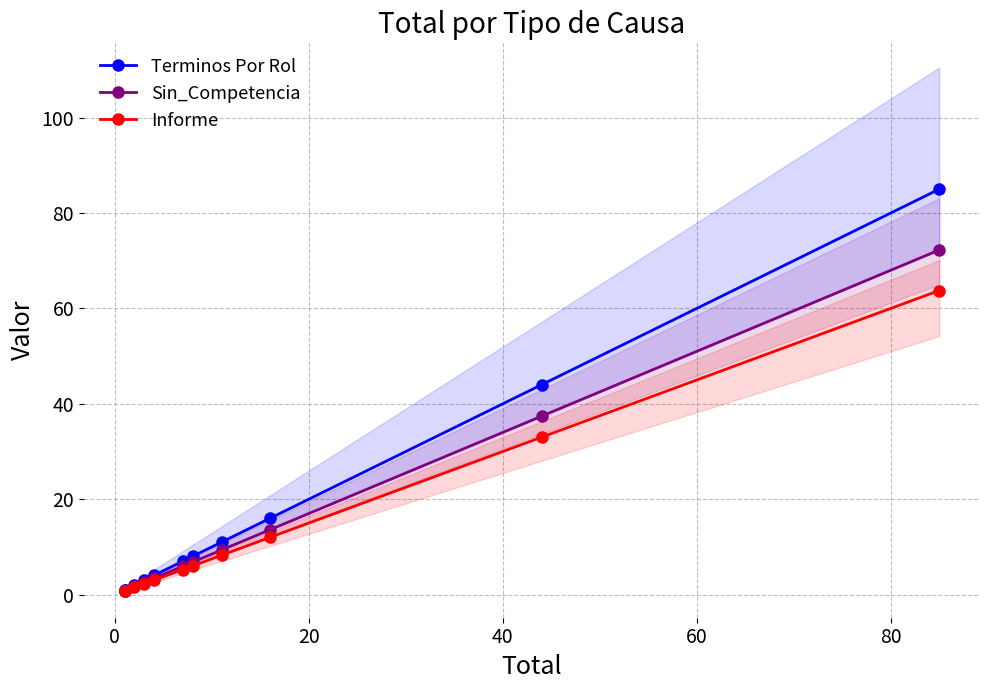

What is the spread (max minus min) of values at 20?

0.5